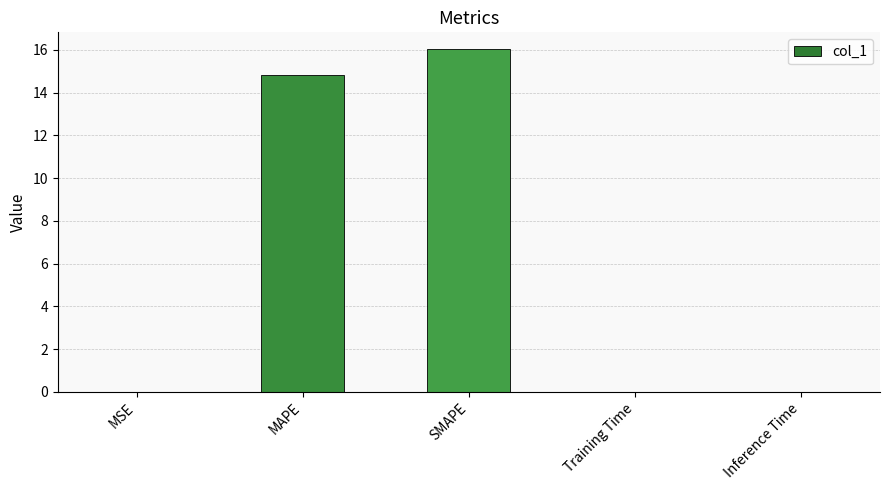

The chart shows a value of 0.0 at Inference Time. True or false?

True